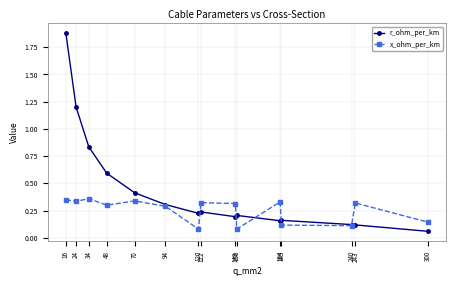

Which series has the largest range (max minus min)?

r_ohm_per_km